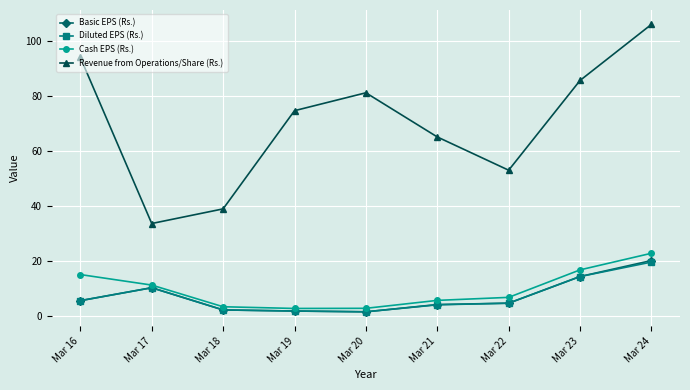

What is the spread (max minus min) of values at Mar 17?

23.4